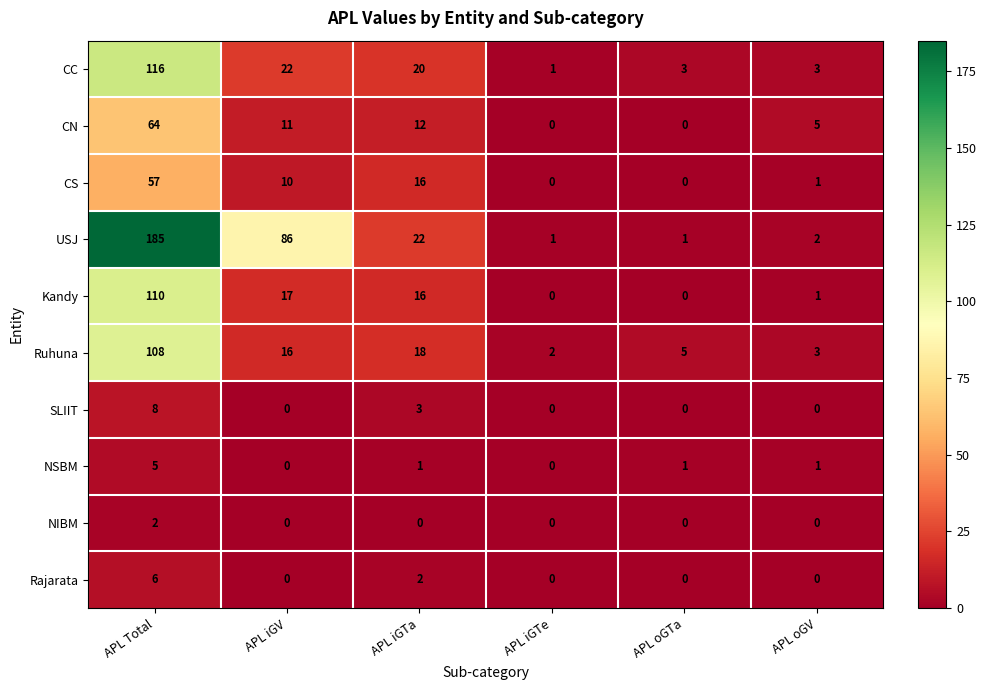

What is the total value across all series at APL iGV?

162